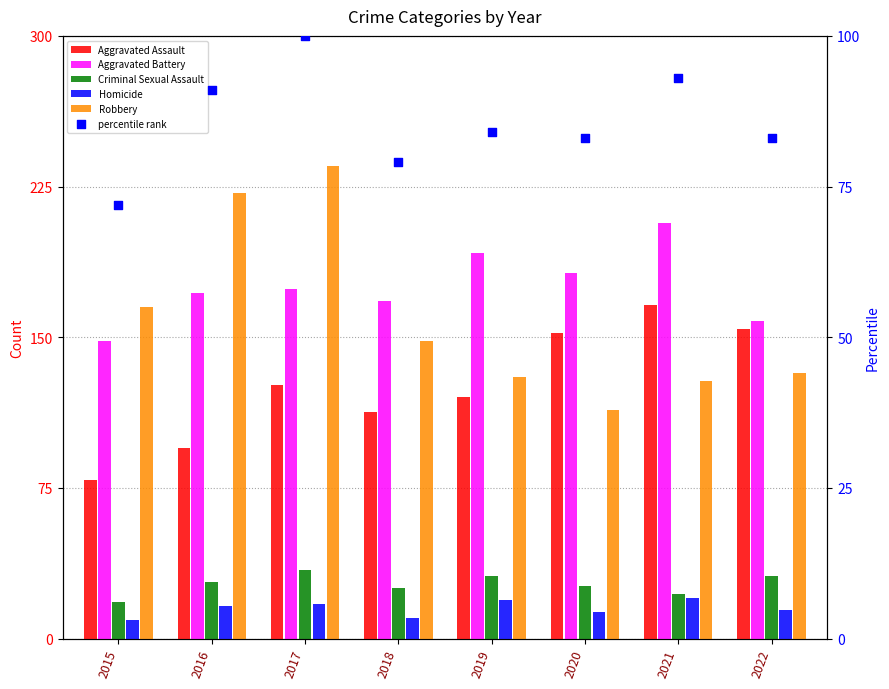

At which category is the sum across all series the highest?

2017